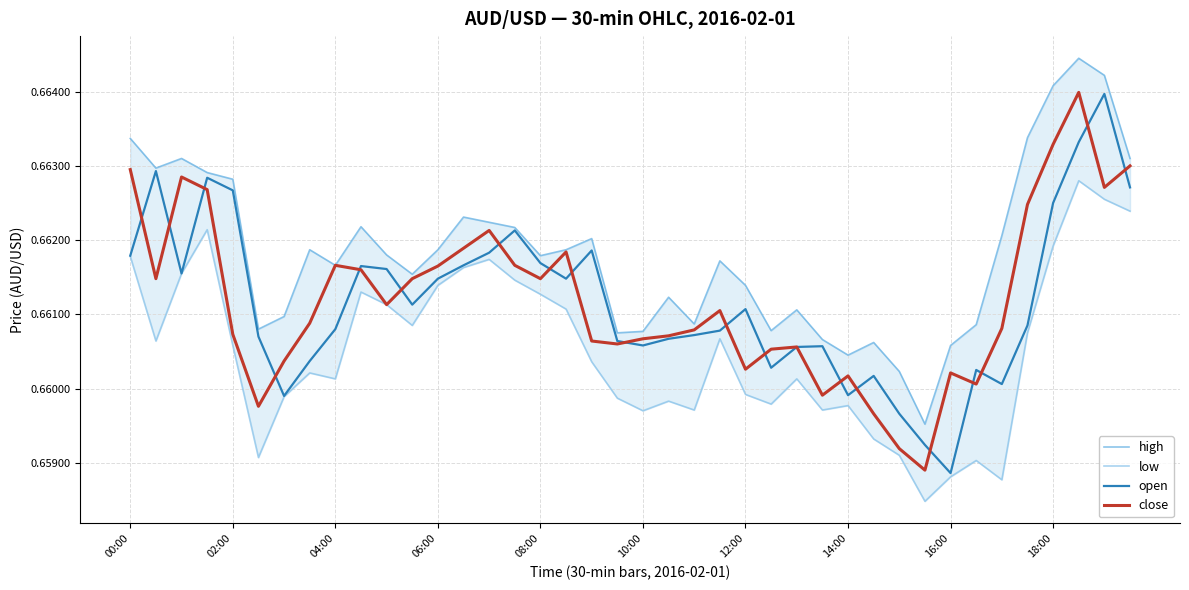

What value does the close series have at 31?

0.7